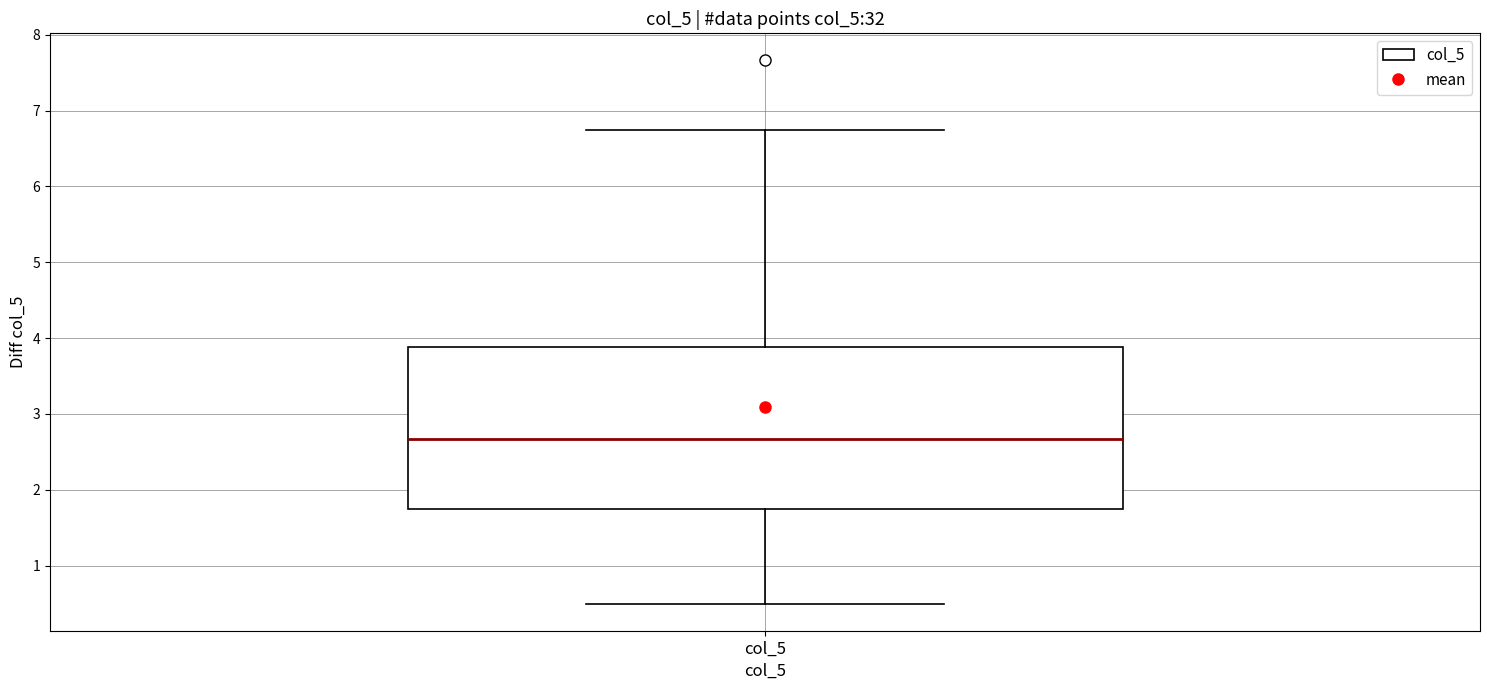

Transcribe this box plot: give where the median line is, the range the box spans, and where the two whiskers end, as read against the y-axis. The values are not printed on the chart, so give them approximately, as read against the axis.

median 2.7, box 1.8 to 3.9, whiskers 0.5 to 6.8